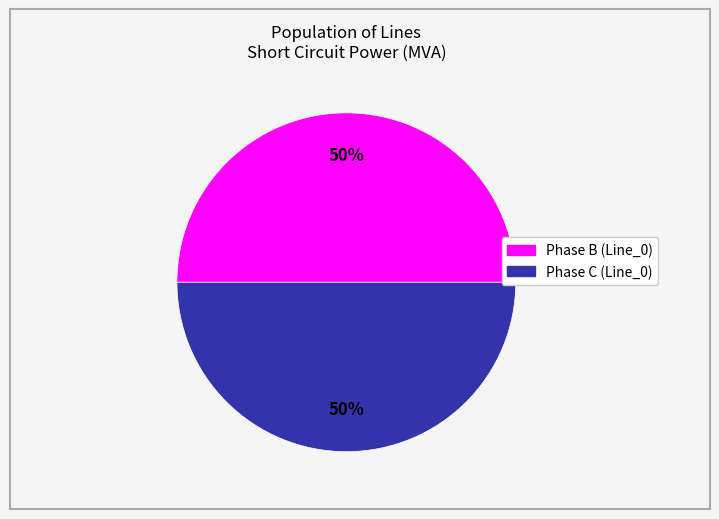

Approximately how many times larger is the value at Phase C (Line_0) compared to Phase B (Line_0)?

1.0